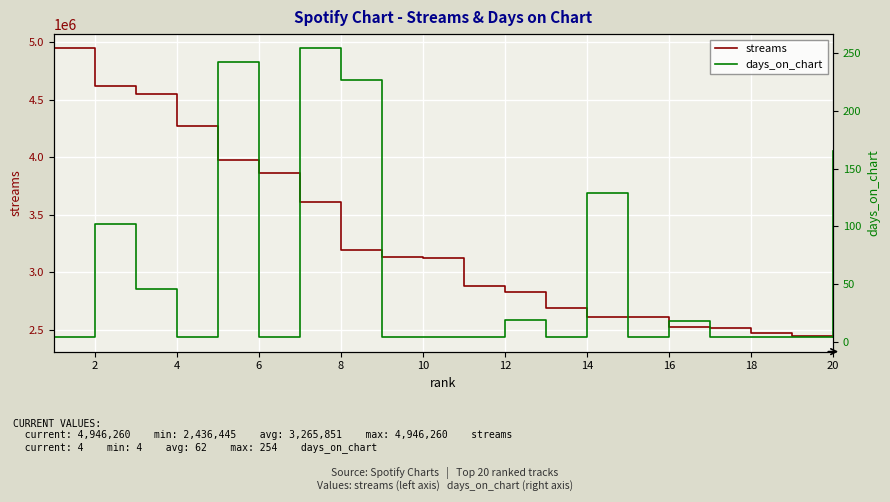

True or false: days_on_chart has more than 2 points higher than both neighbors.

True